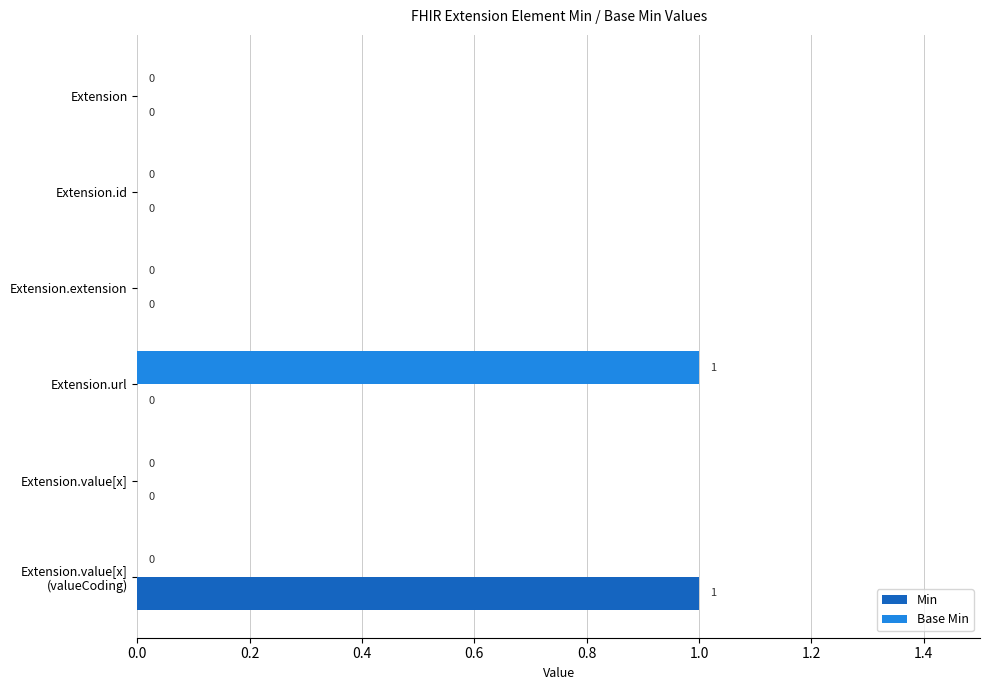

At which label does Base Min reach its peak?

Extension.url